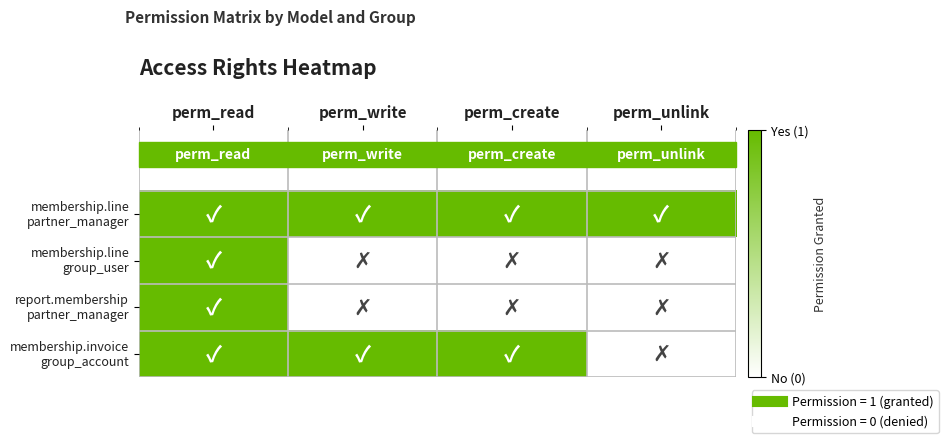

Which label corresponds to the largest value in the chart?

perm_read